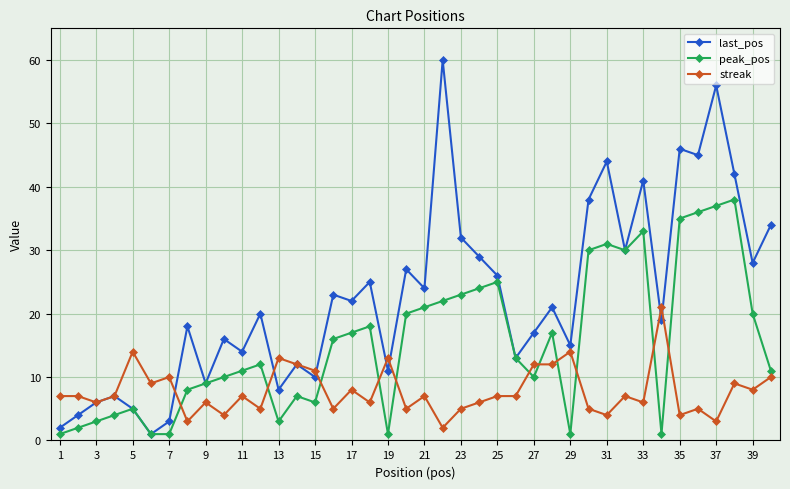

True or false: peak_pos and streak intersect in this chart.

True